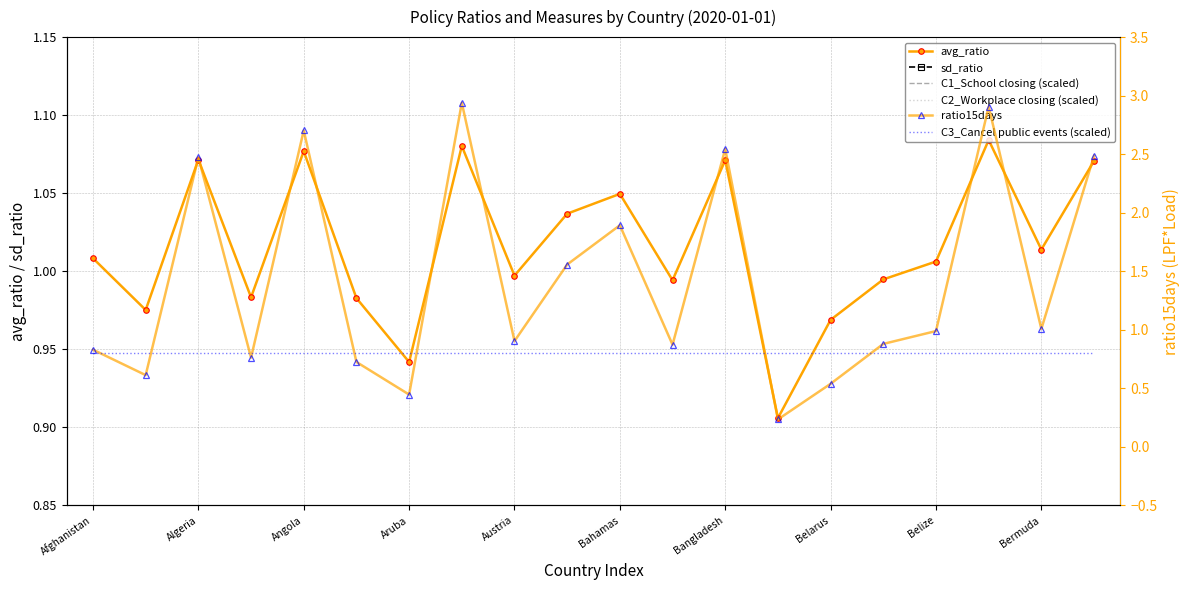

How many interior local valleys does the avg_ratio series have?

7